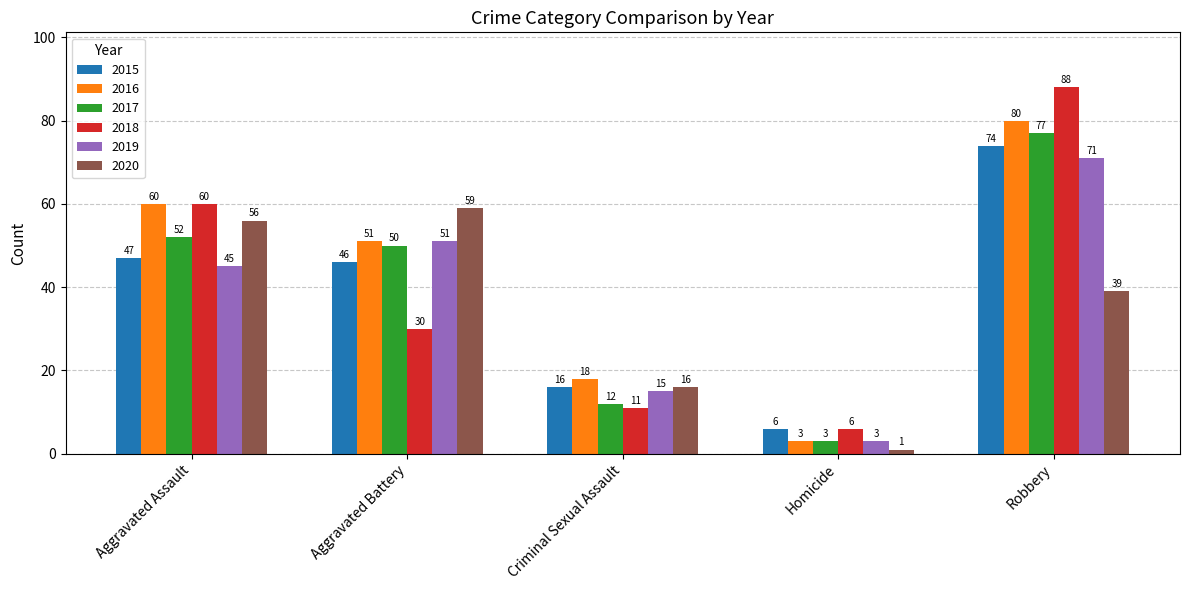

What is the spread (max minus min) of values at Criminal Sexual Assault?

7